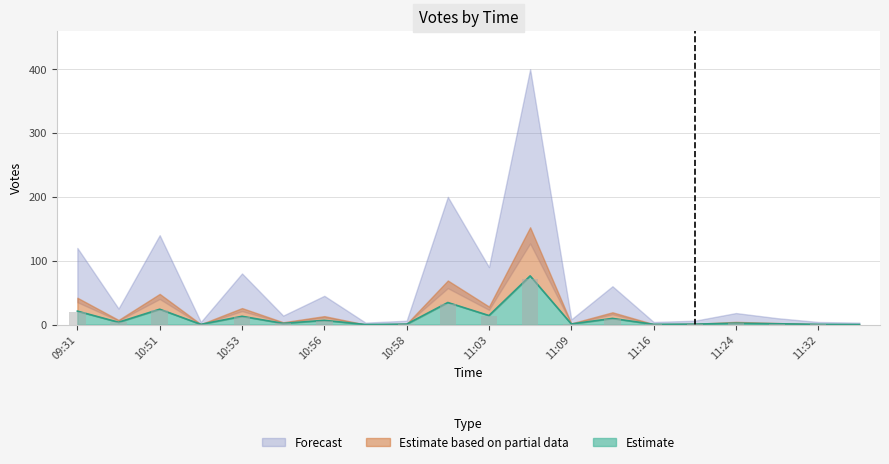

Is it true that Votes_low equals 2.9 at 10:54?

False